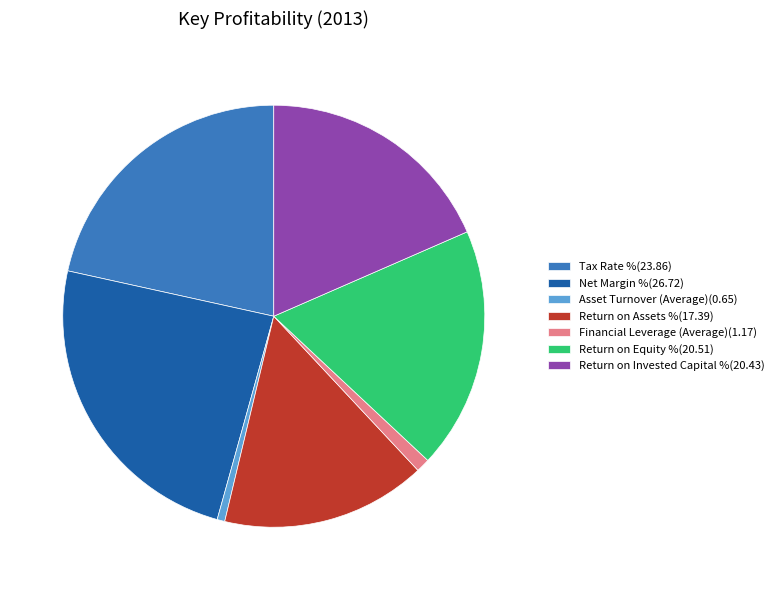

Is it true that Asset Turnover (Average) is 1% of the pie?

True